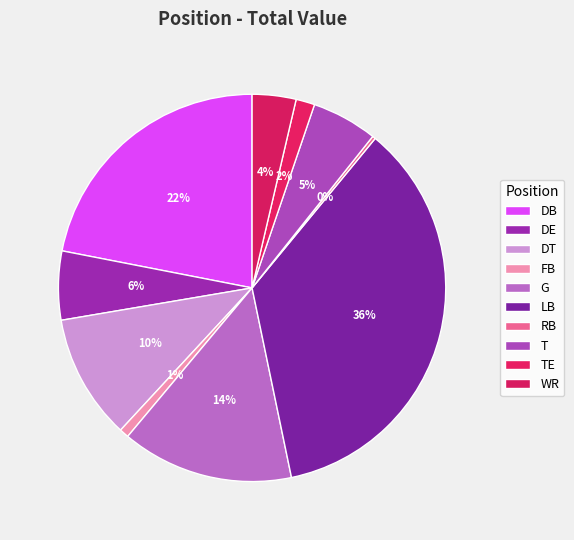

Which category has the smallest portion of the pie?

RB